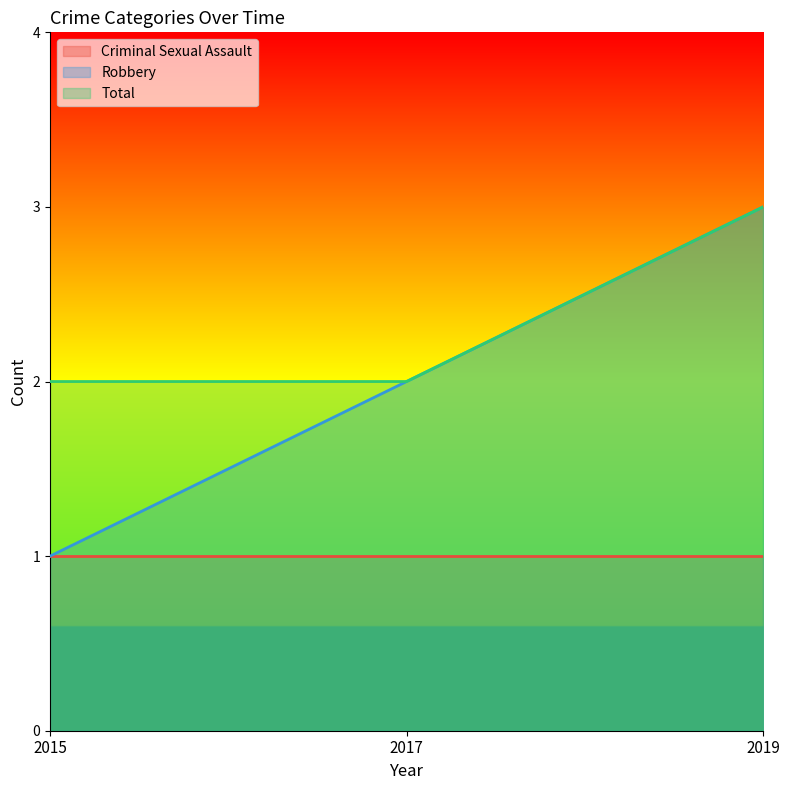

Does the chart display data point markers on the line(s)?

No